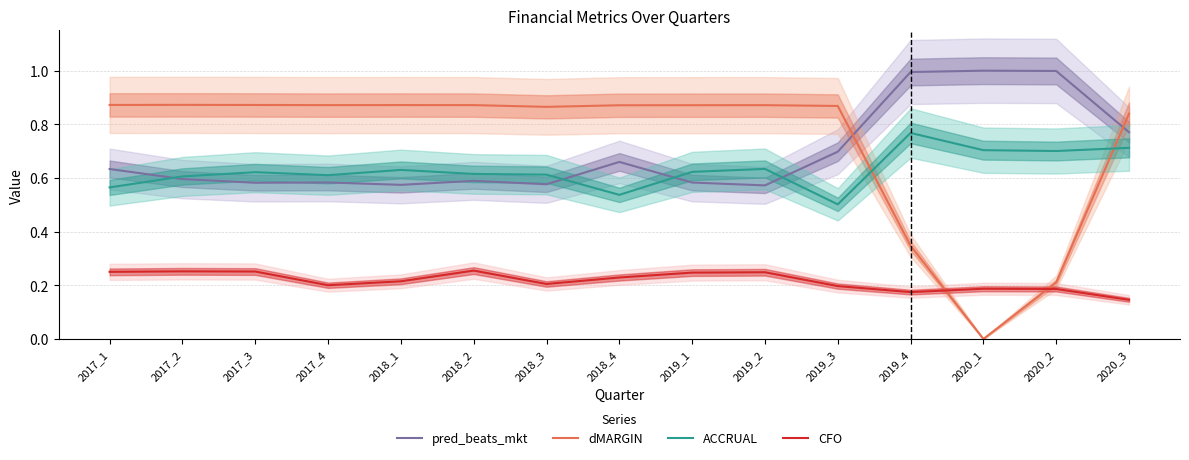

Between which two adjacent categories do ACCRUAL and dMARGIN first intersect?

2019_3 and 2019_4